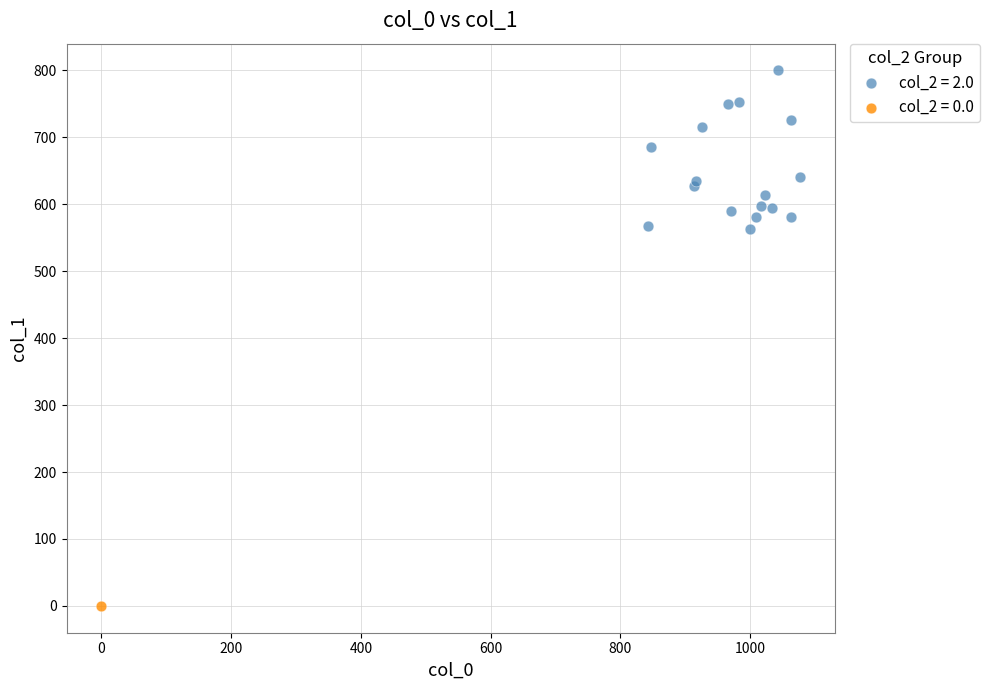

What are all the series names shown in the legend?

col_2 = 2.0, col_2 = 0.0